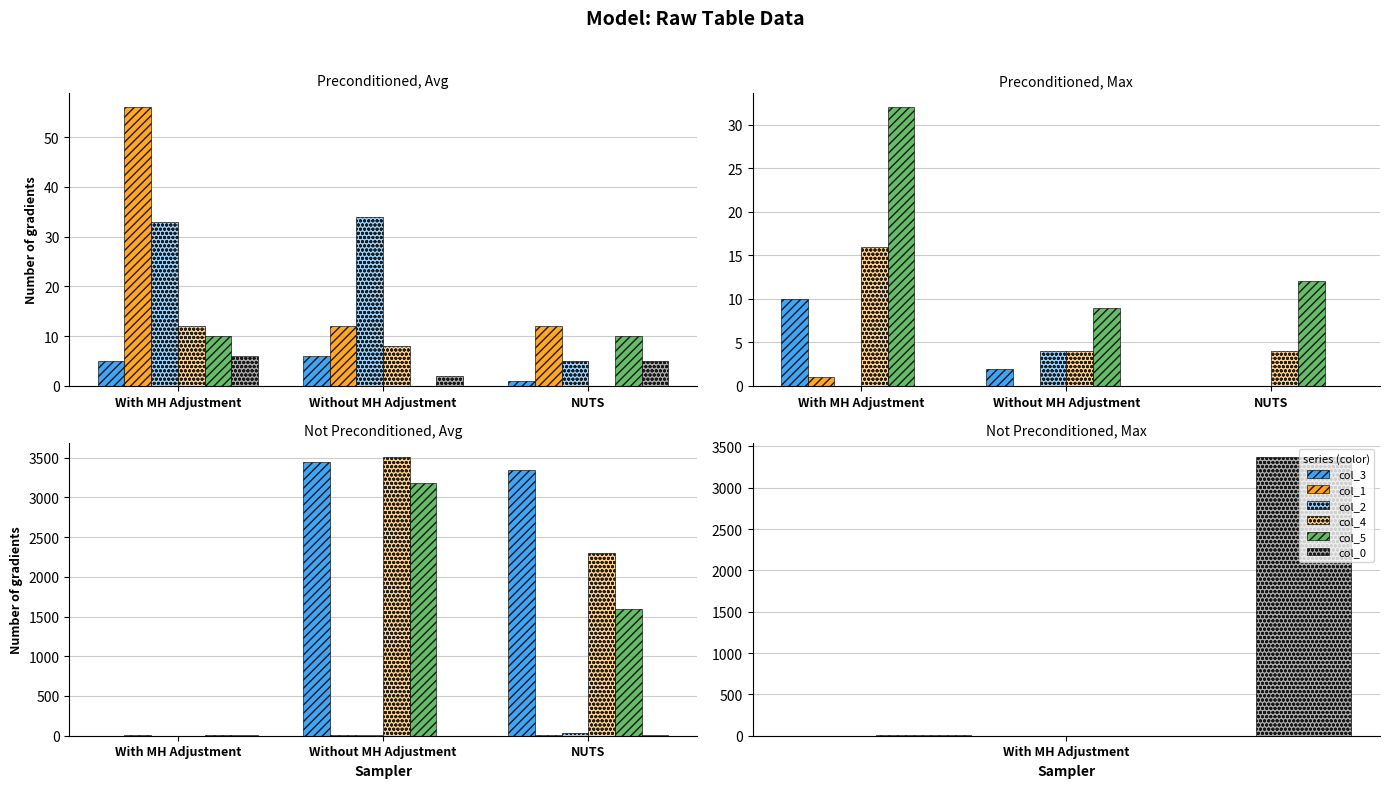

What is the label of the 2nd bar from the right?

Without MH Adjustment